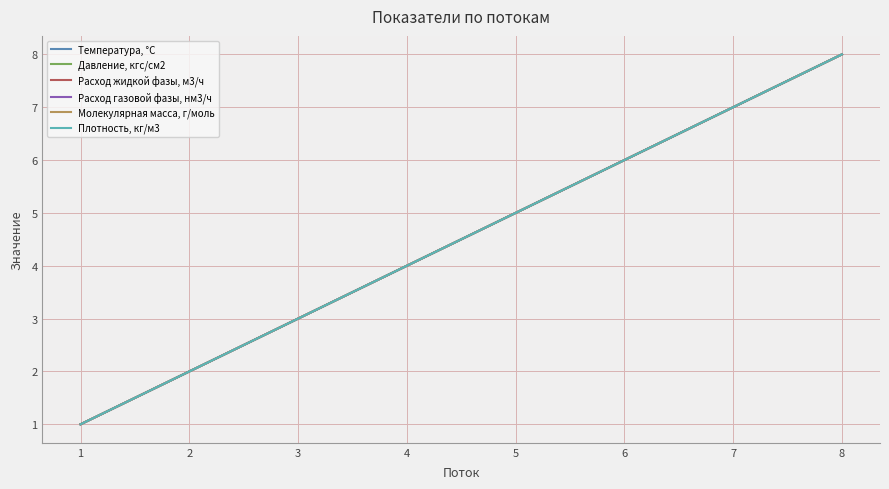

At which label does Молекулярная масса, г/моль reach its peak?

8